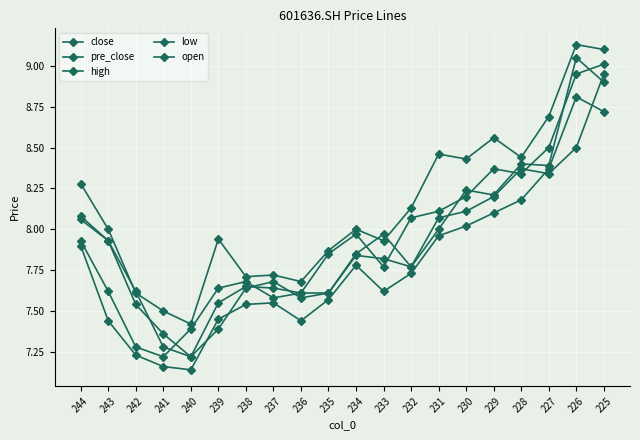

Is this an area chart (filled region under the line)?

No